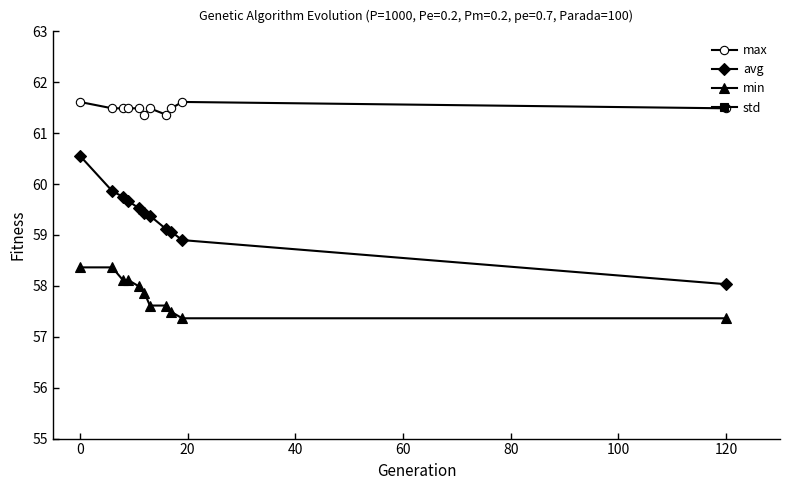

True or false: min and avg cross at least once.

False